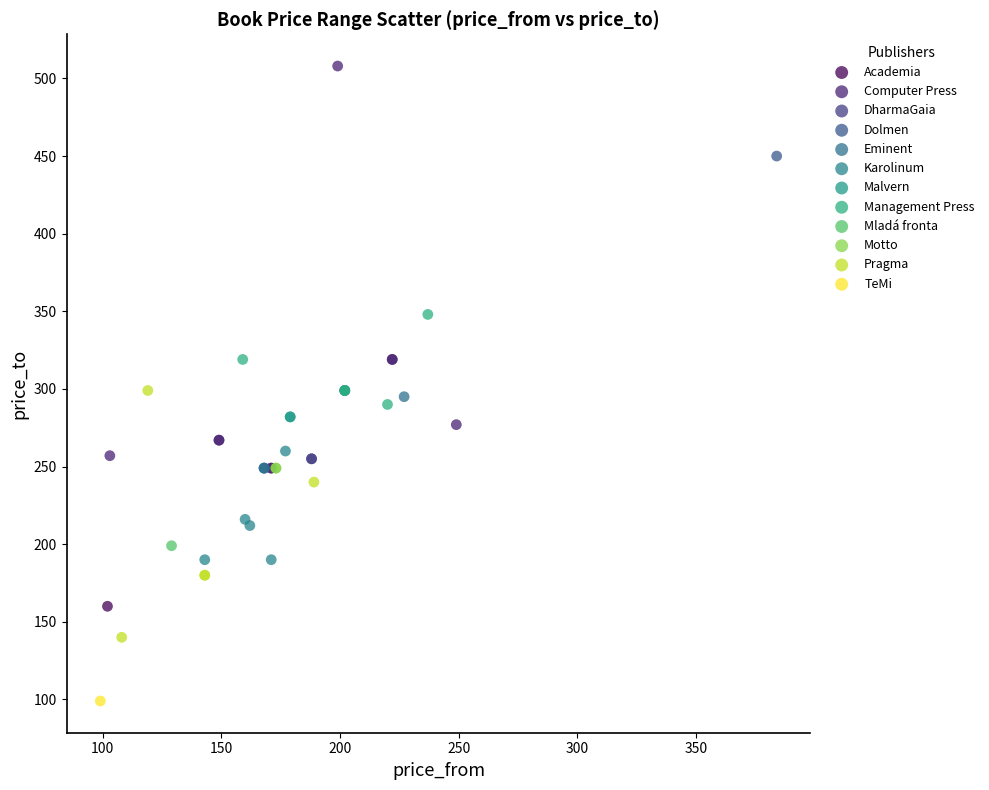

What are all the series names shown in the legend?

Academia, Computer Press, DharmaGaia, Dolmen, Eminent, Karolinum, Malvern, Management Press, Mladá fronta, Motto, Pragma, TeMi